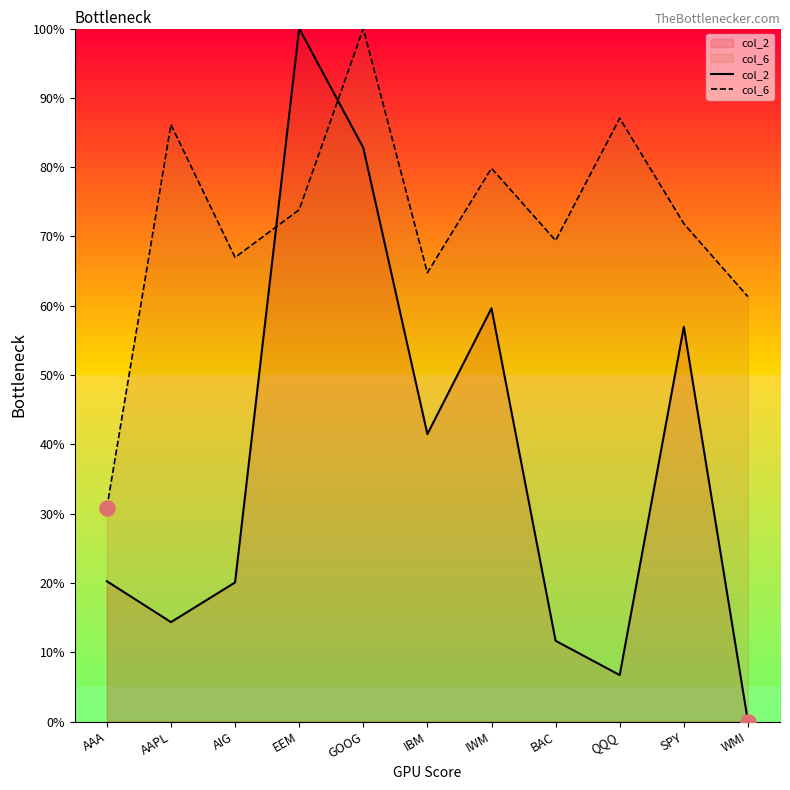

Which series has the largest total across all categories?

col_6